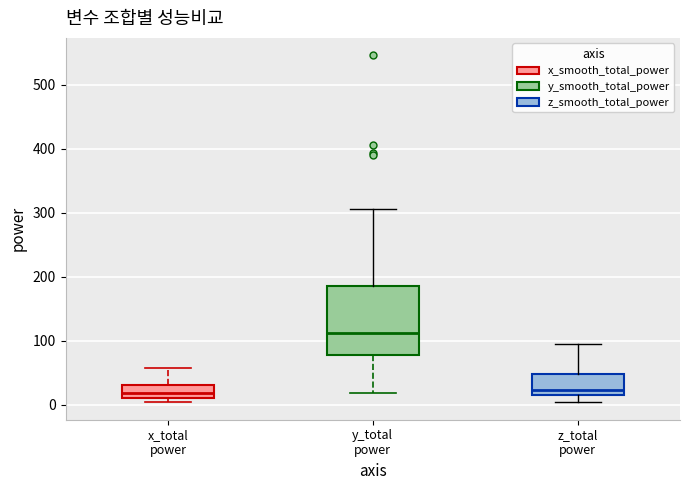

Reading left to right, transcribe this box plot: for each box, give where its median line is, the range the box spans, and where its two whiskers end, as read against the y-axis. The values are not printed on the chart, so give them approximately, as read against the axis.

x_total power: median 20, box 10 to 30, whiskers 0 to 60
y_total power: median 110, box 80 to 190, whiskers 20 to 310
z_total power: median 20 (just above the box's lower edge), box 20 to 50, whiskers 0 to 90